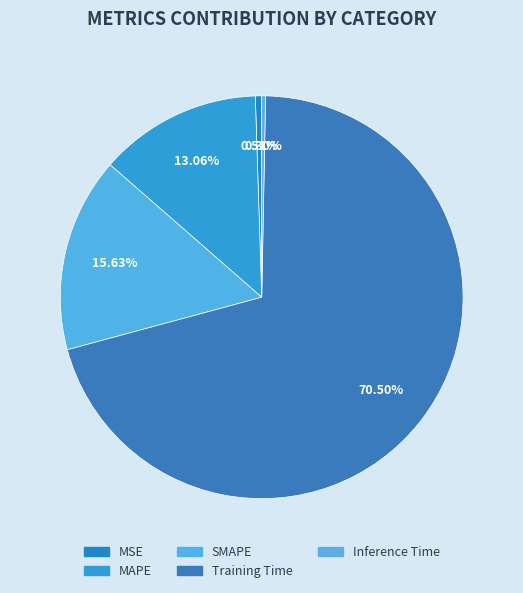

Is it true that MAPE is 13% of the pie?

True